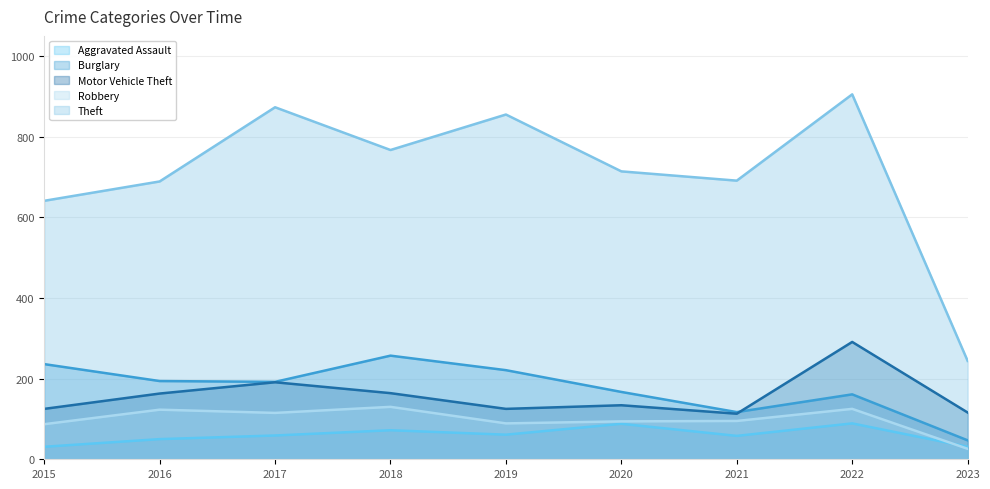

Where is the first local minimum for Aggravated Assault?

2019